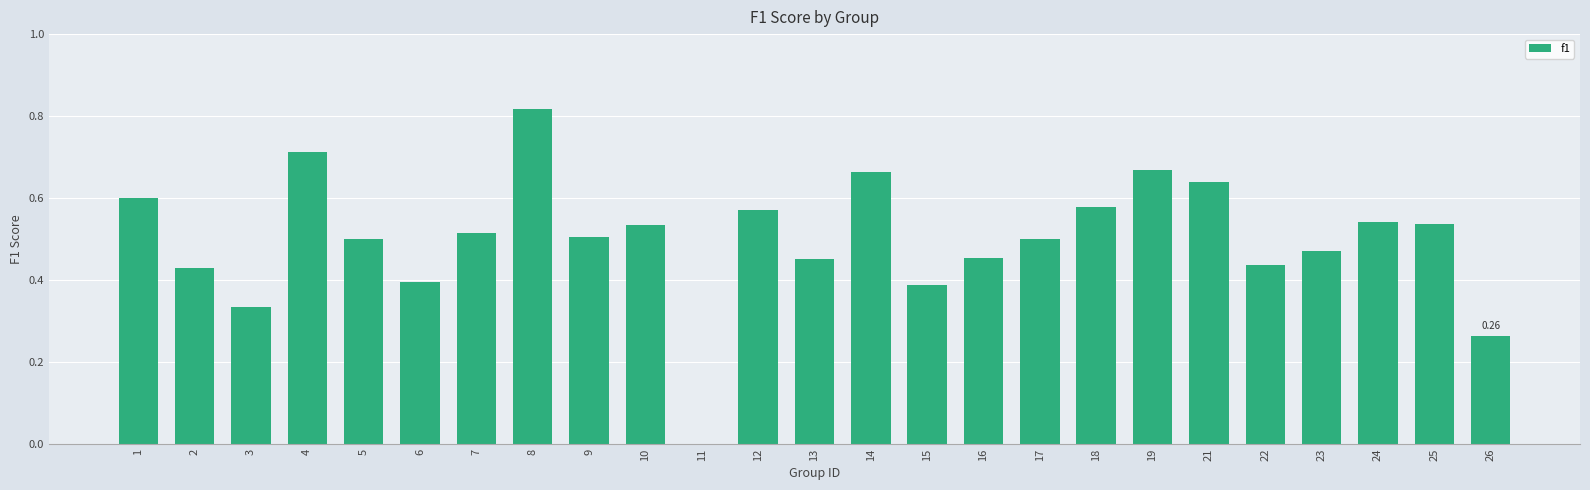

At which category does the chart reach its peak across all series?

8